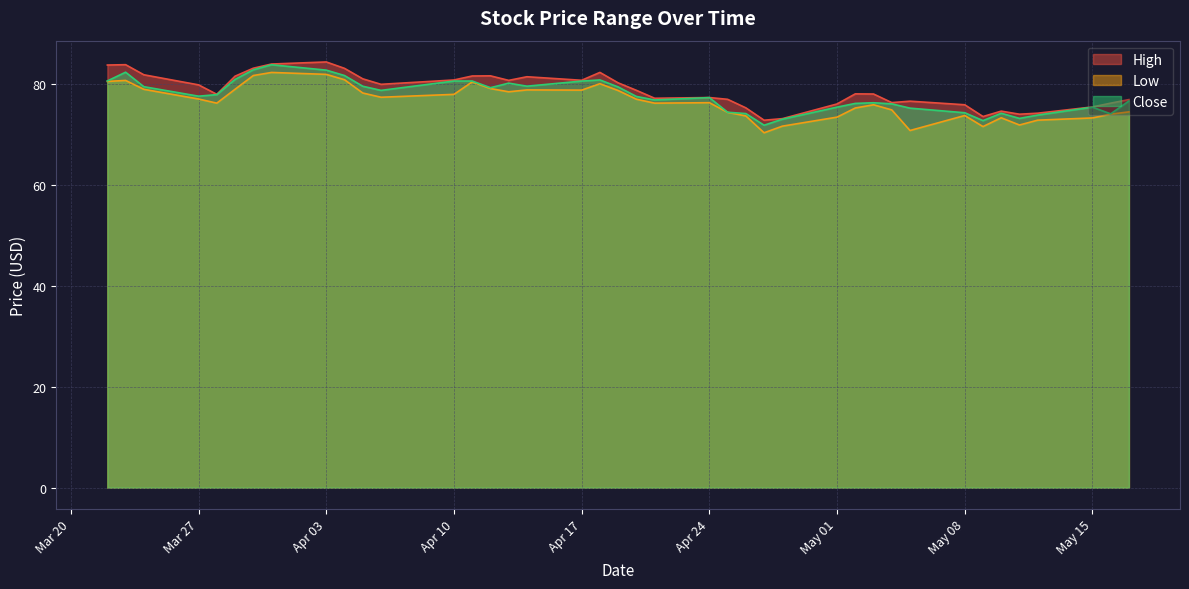

What is the difference between the maximum and minimum values in the High series?

11.5